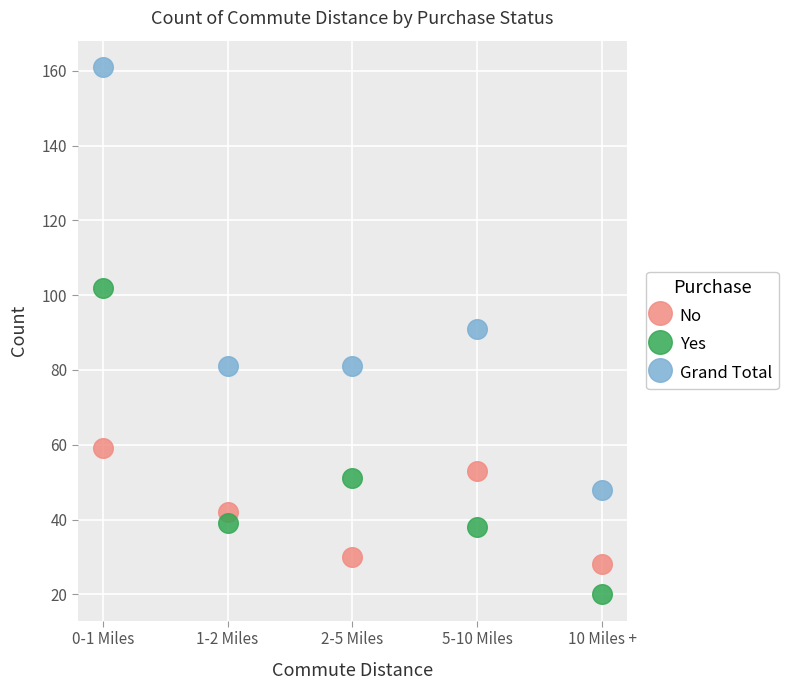

Which series contains the lowest Y value?

Yes